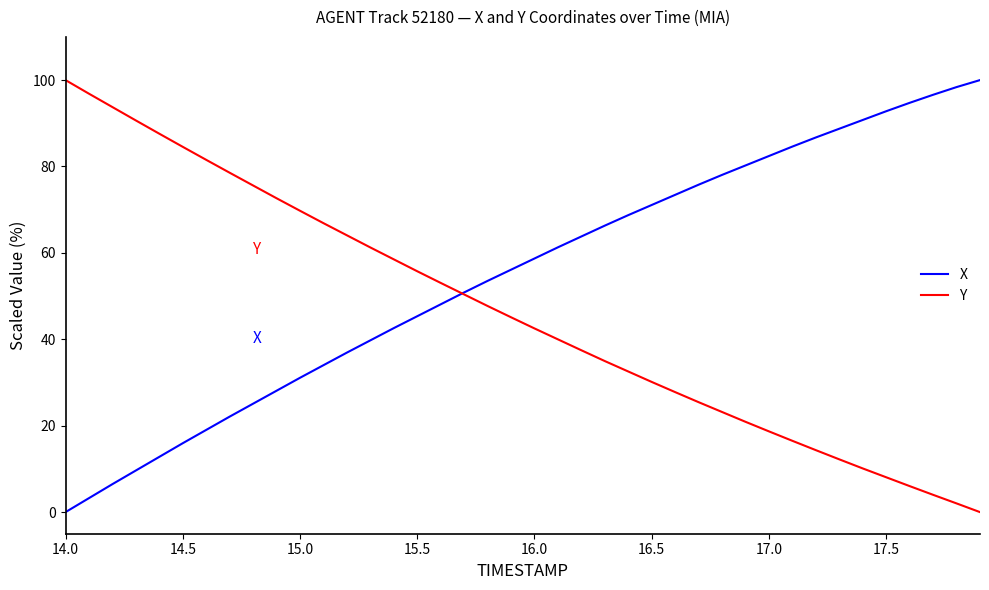

What is the highest value of the X series?

100.0